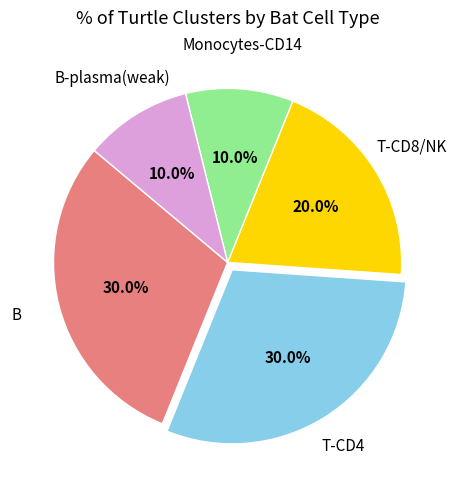

Is there a majority slice in this chart?

No